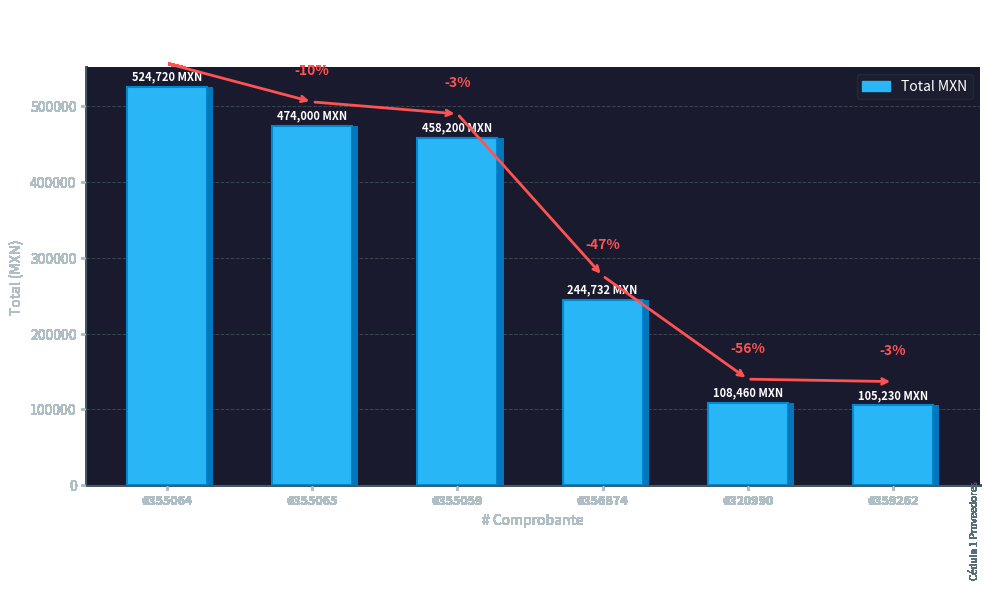

Does the chart contain stacked bars?

No